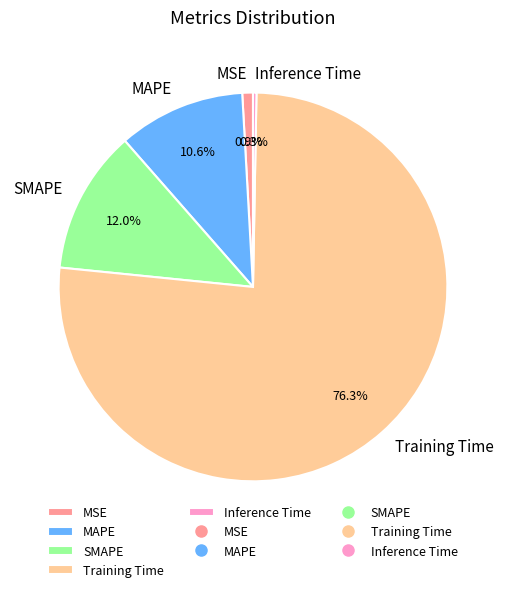

What percentage do Inference Time and MSE together represent?

1.2%